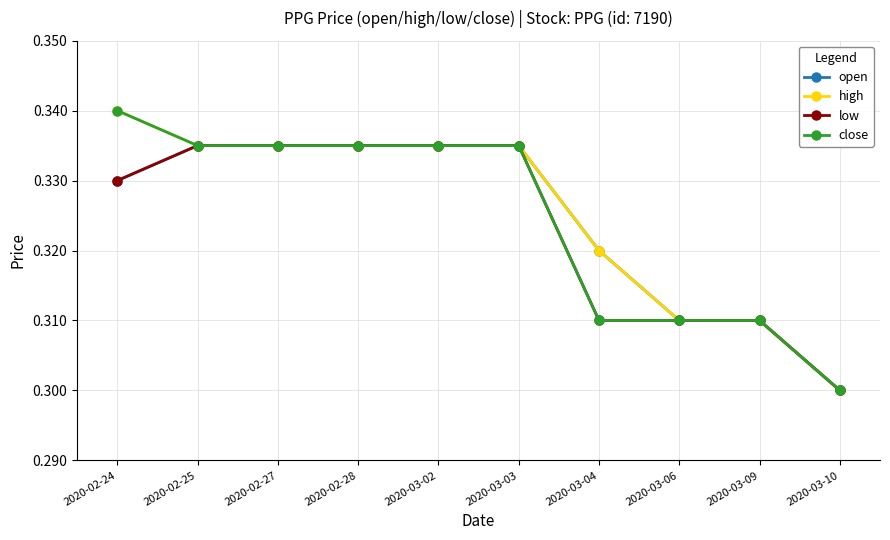

The value of open at 2020-02-27 is 0.3. True or false?

True